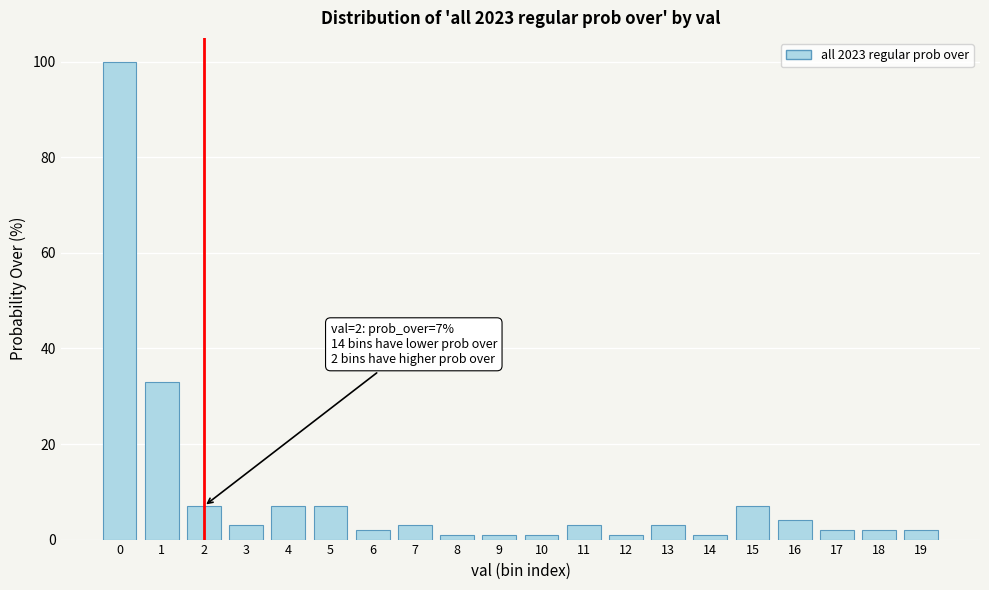

Reading left to right, what are all the values shown in this chart?

100	33	7	3	7	7	2	3	1	1	1	3	1	3	1	7	4	2	2	2